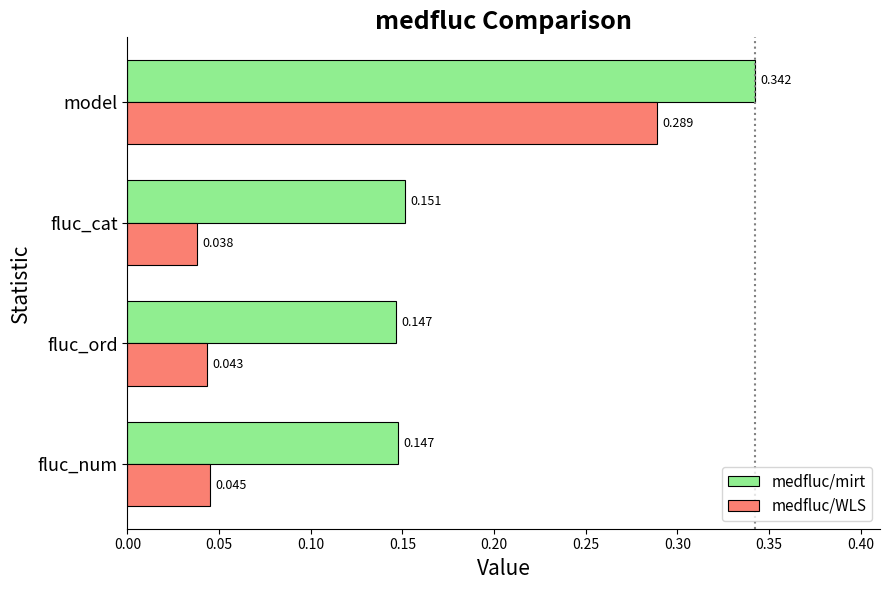

Is the value of medfluc/WLS at fluc_num greater than the value of medfluc/mirt at fluc_num?

No